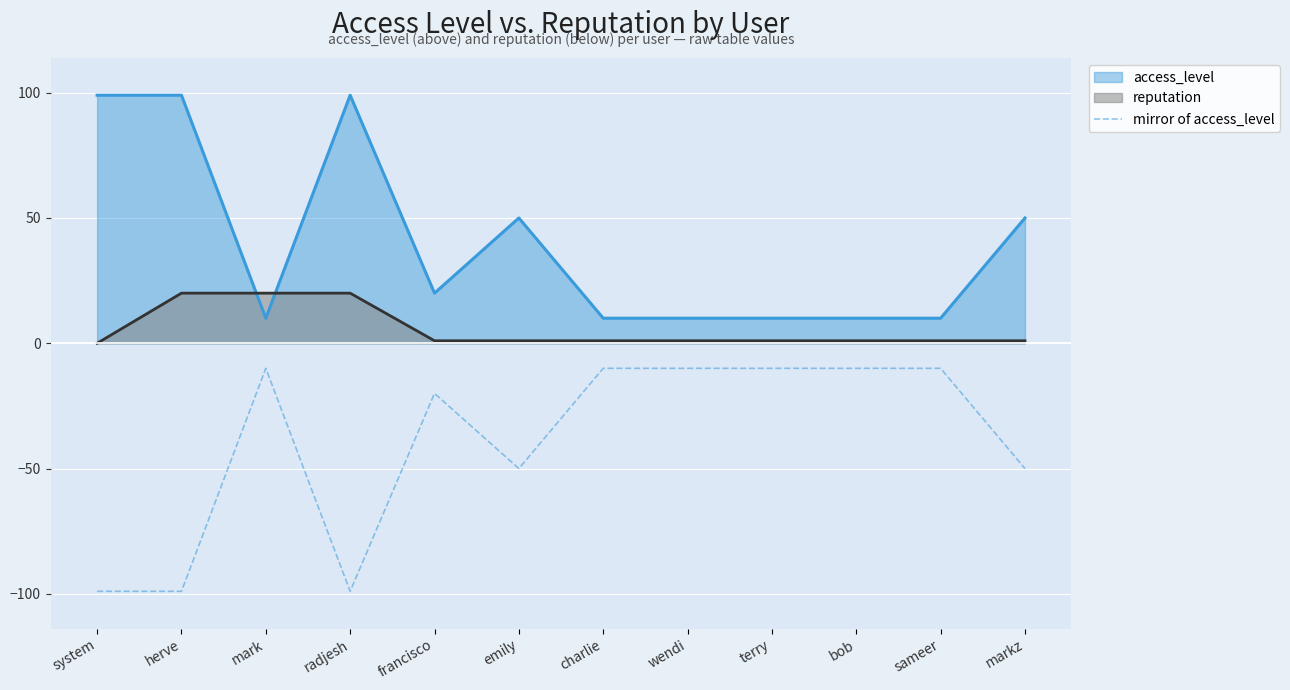

What is the change in value from radjesh to francisco?

+79